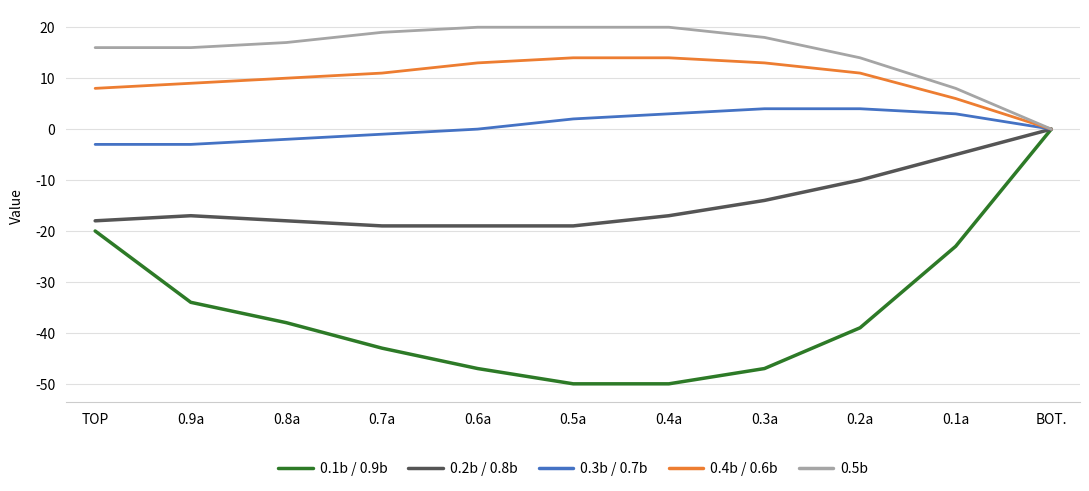

Is it true that 0.5b equals 5 at 0.1a?

False